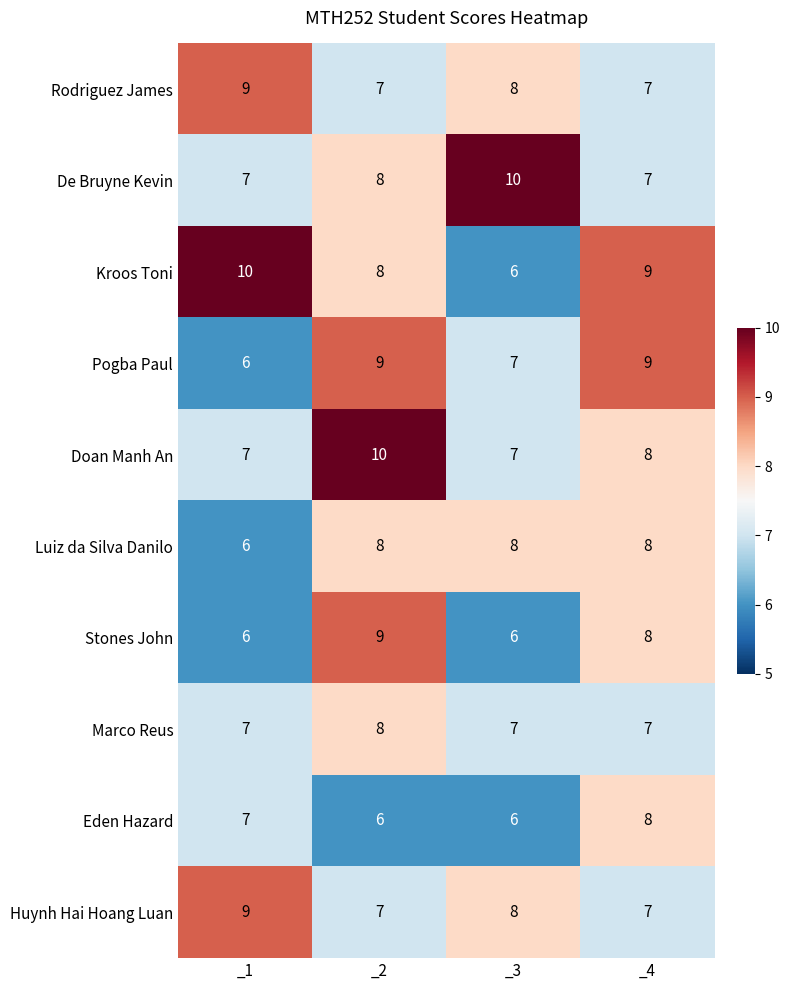

What is the spread (max minus min) of values at _4?

2